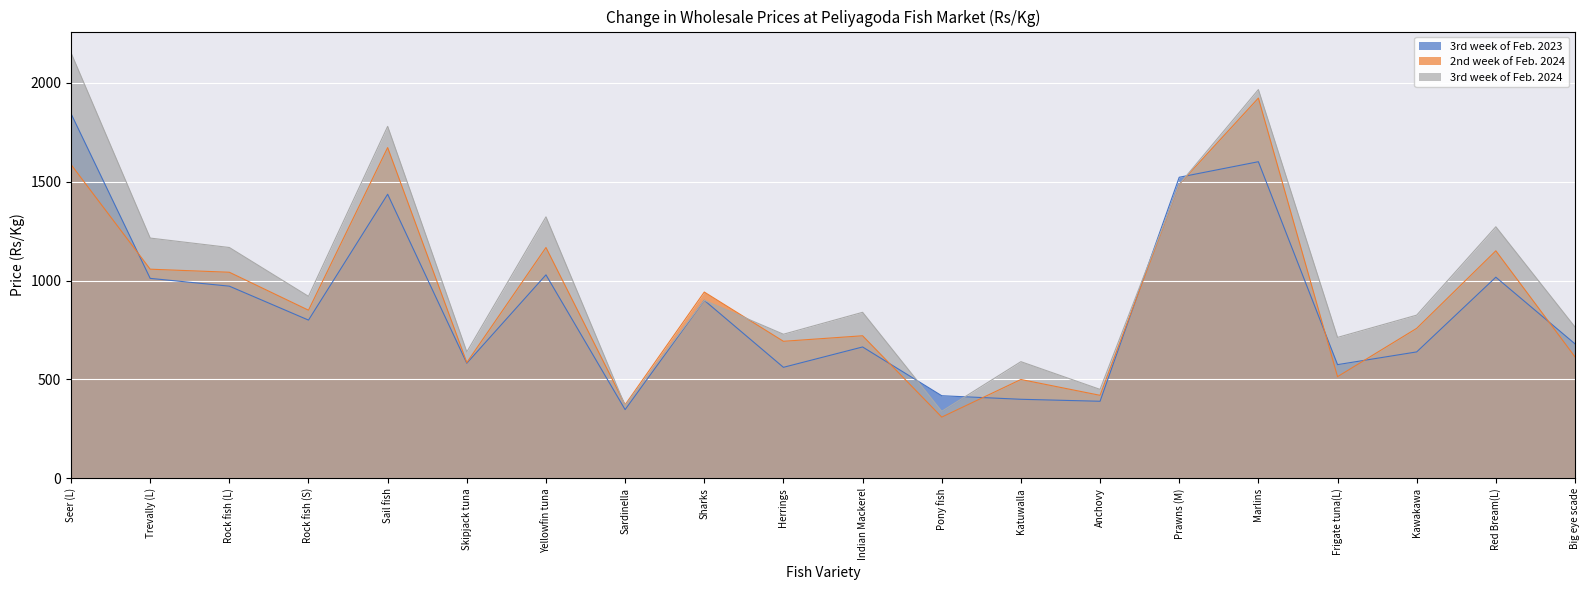

At how many categories does at least one series exceed 1618?

3